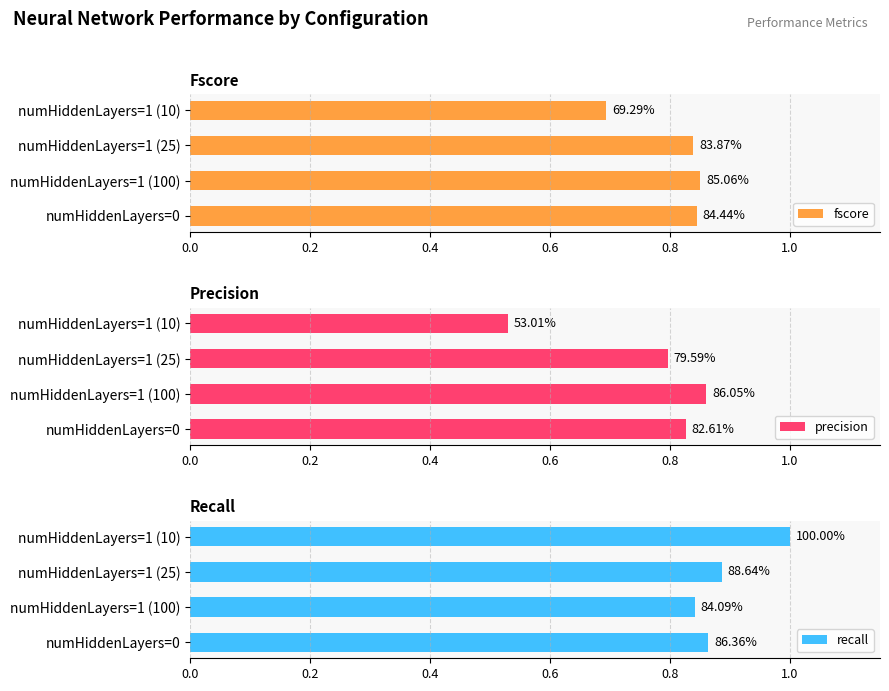

True or false: precision has a value of 0.8 at numHiddenLayers=0.

True